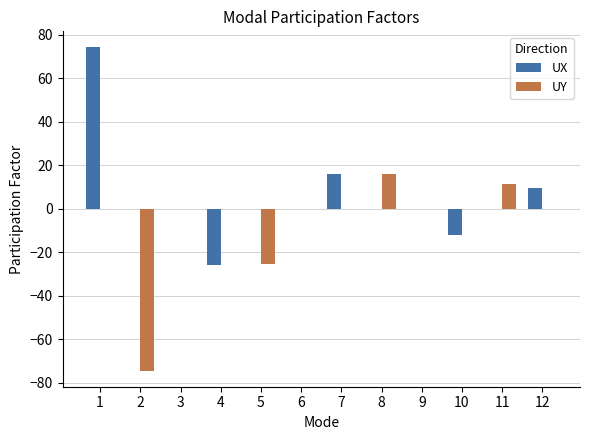

What is the maximum value shown in the chart?

74.0